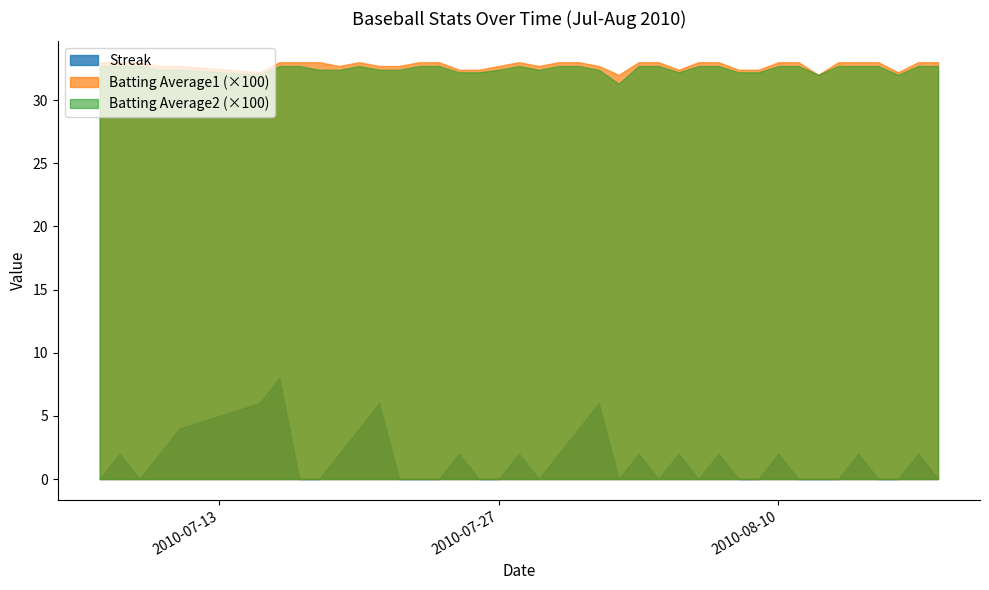

Which series has the widest spread of values?

Streak